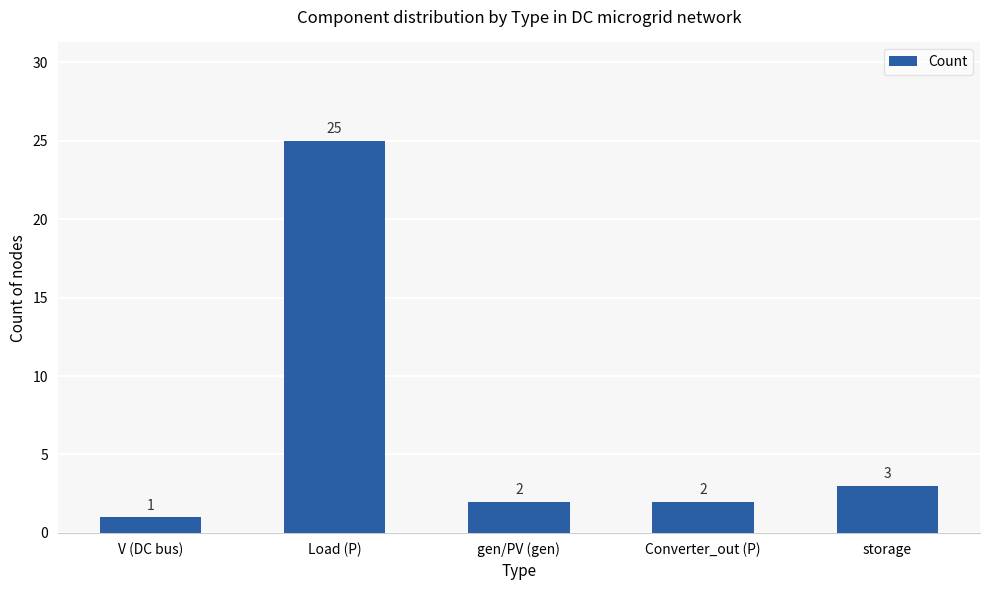

Where is the data nearest to the value 13?

storage